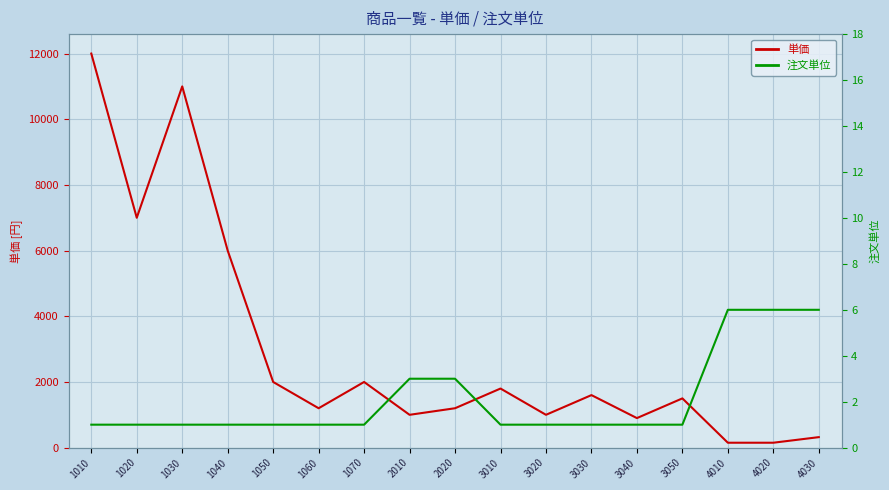

Which series has the largest range (max minus min)?

単価